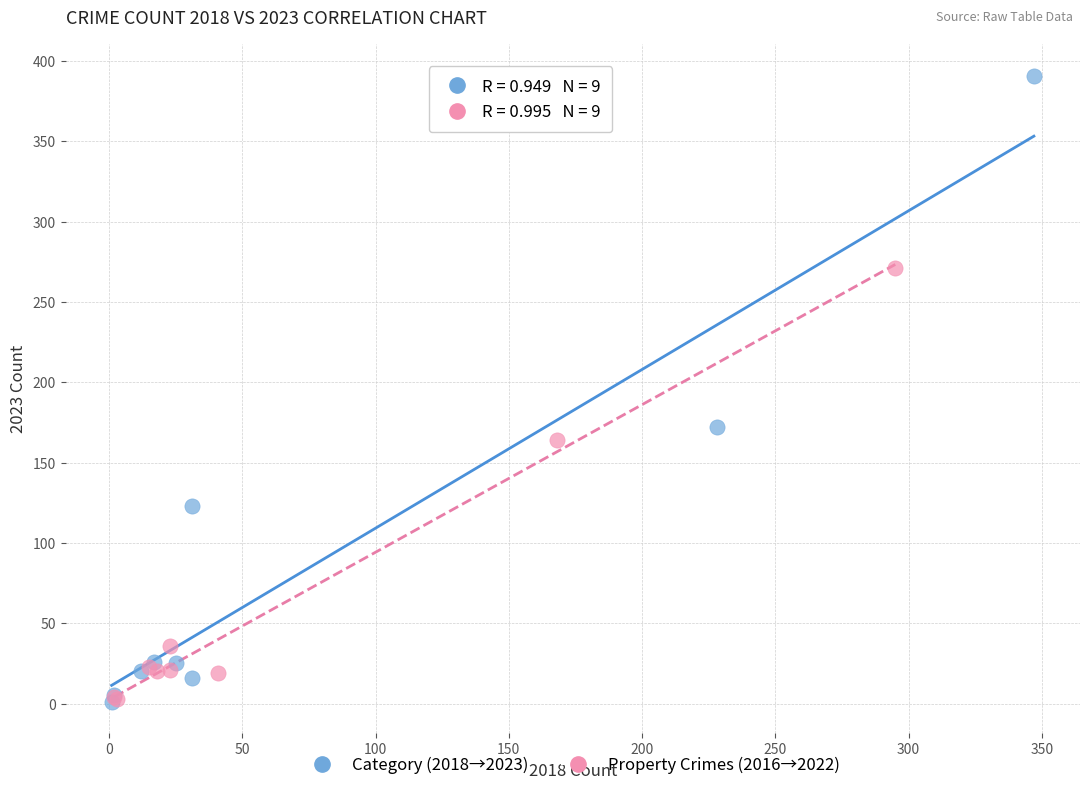

Which series reaches the maximum Y coordinate?

Category (2018→2023)